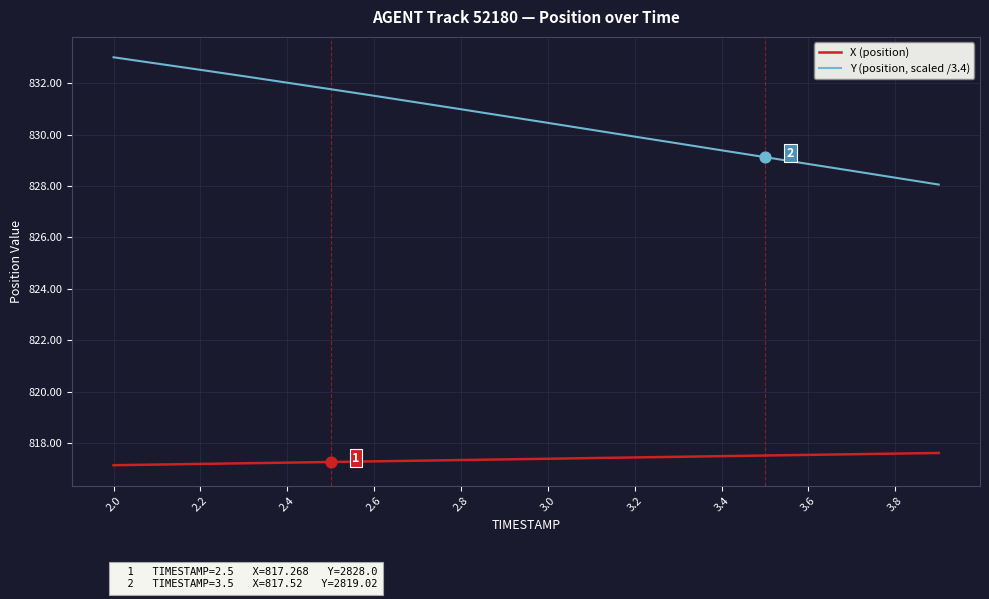

What are all the series names shown in the legend?

X (position), Y (position, scaled /3.4)